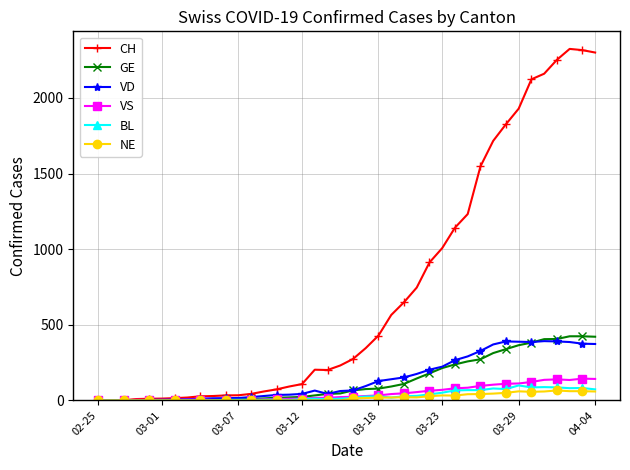

Which series has the widest spread of values?

CH